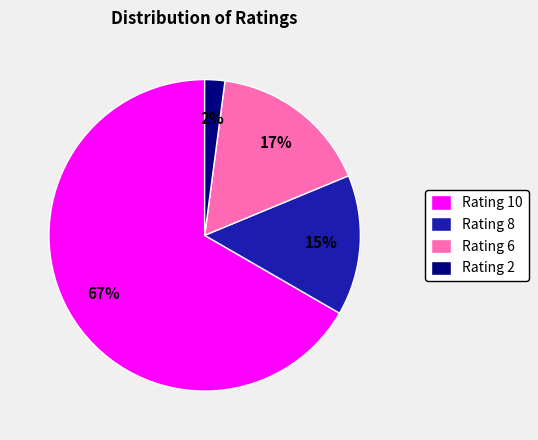

Which category has the biggest portion of the pie?

Rating 10